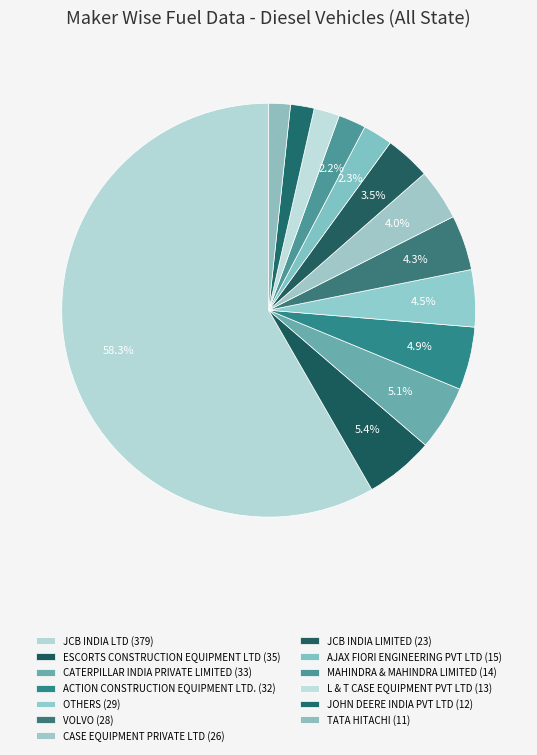

How many segments does this pie chart have?

13